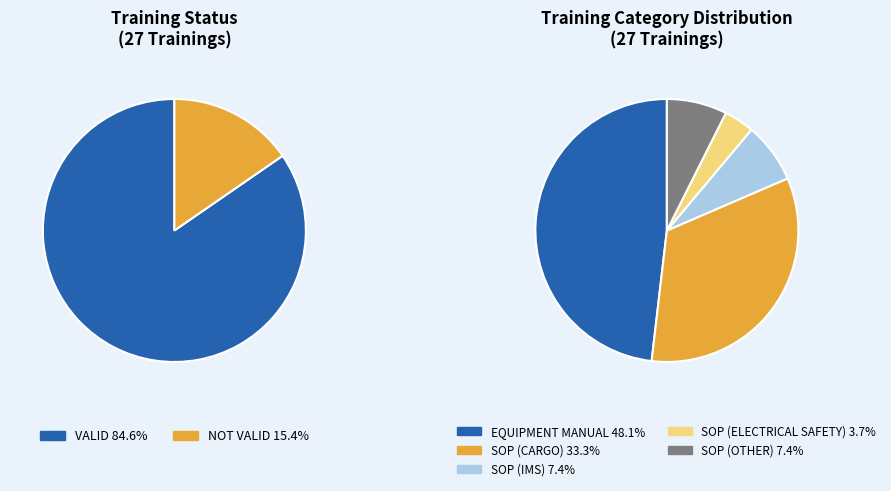

The VALID slice represents 76% of the pie. True or false?

False